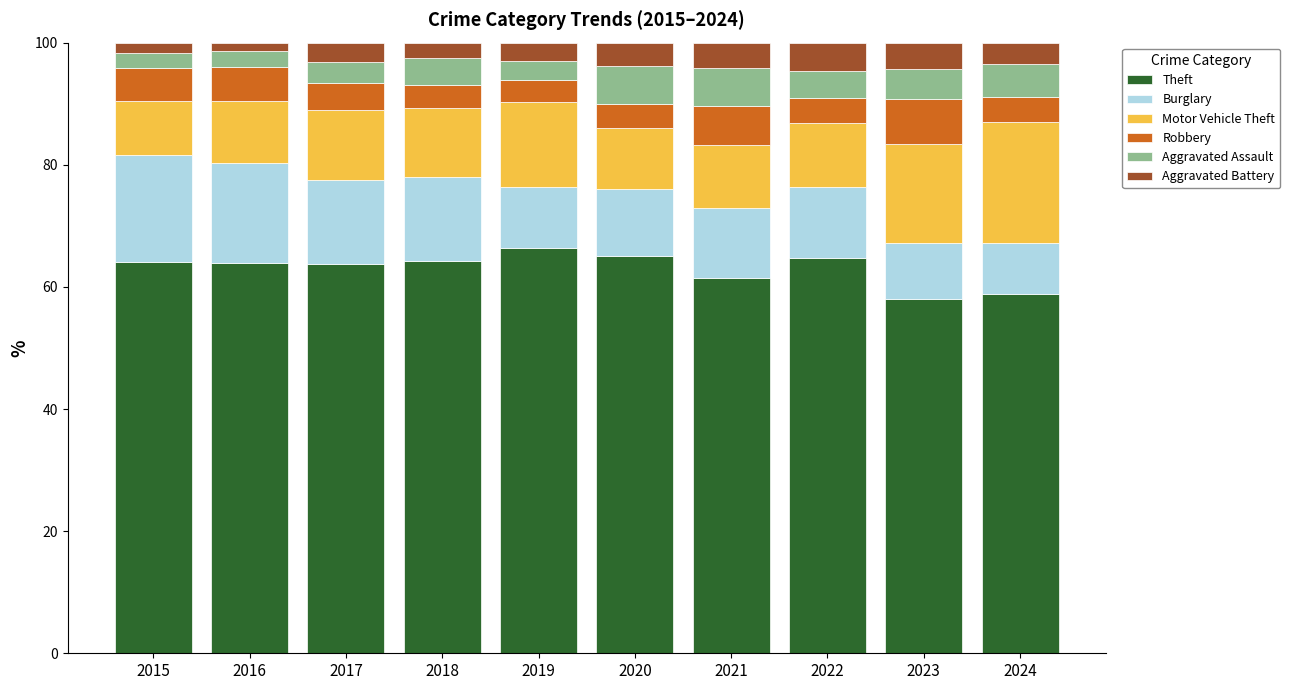

What is the sum of all Theft values?

630.5